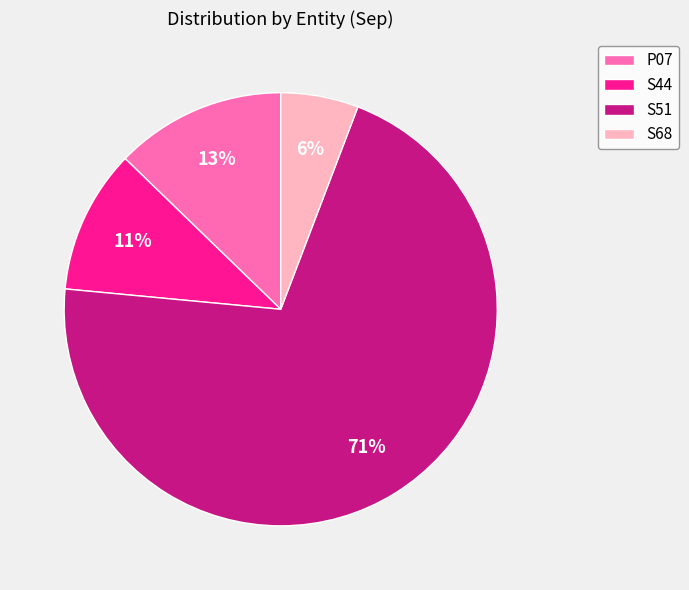

What is the smallest slice in the pie chart?

S68